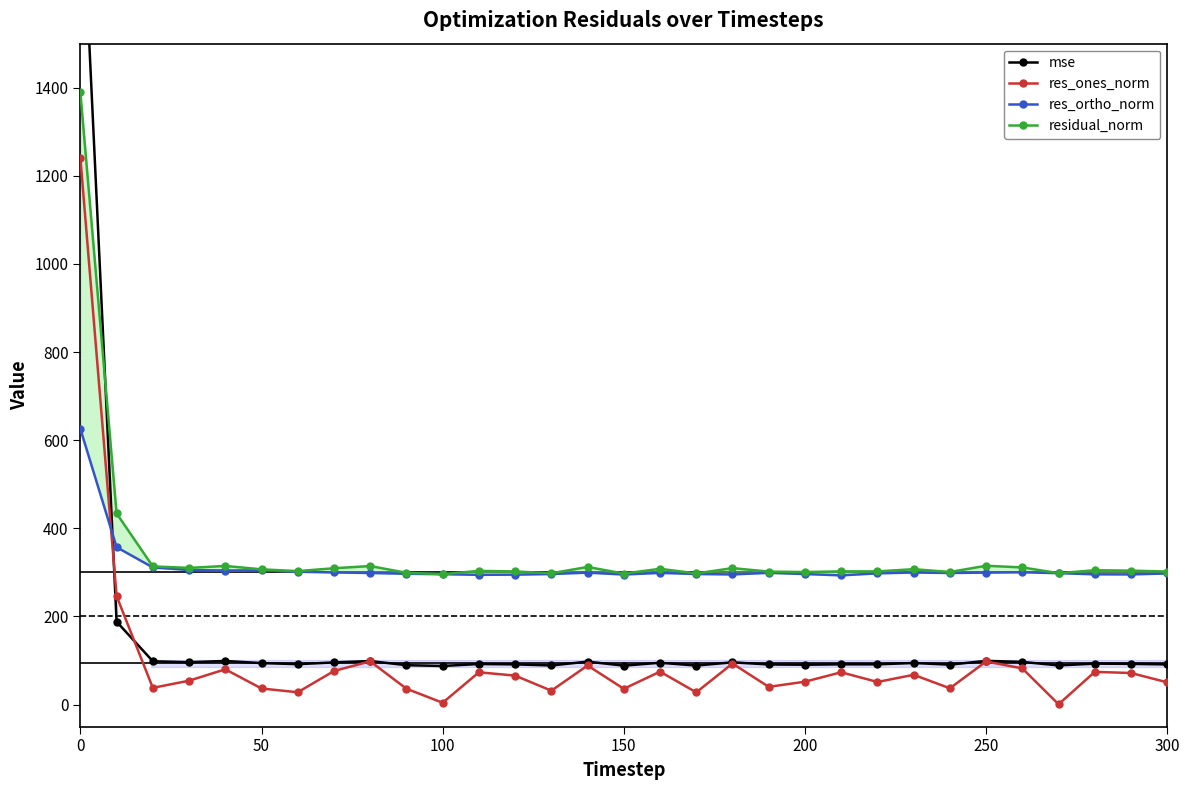

What is the maximum value for res_ones_norm?

1240.7